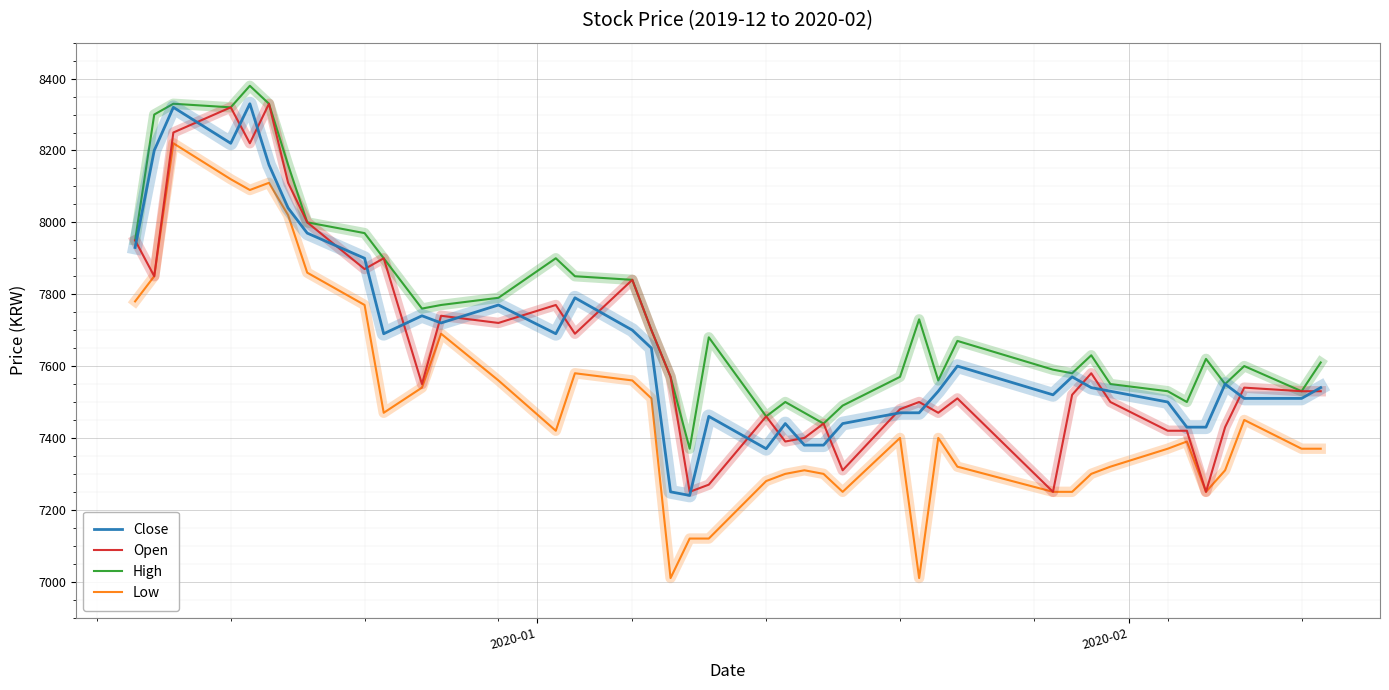

True or false: Low and High cross at least once.

False